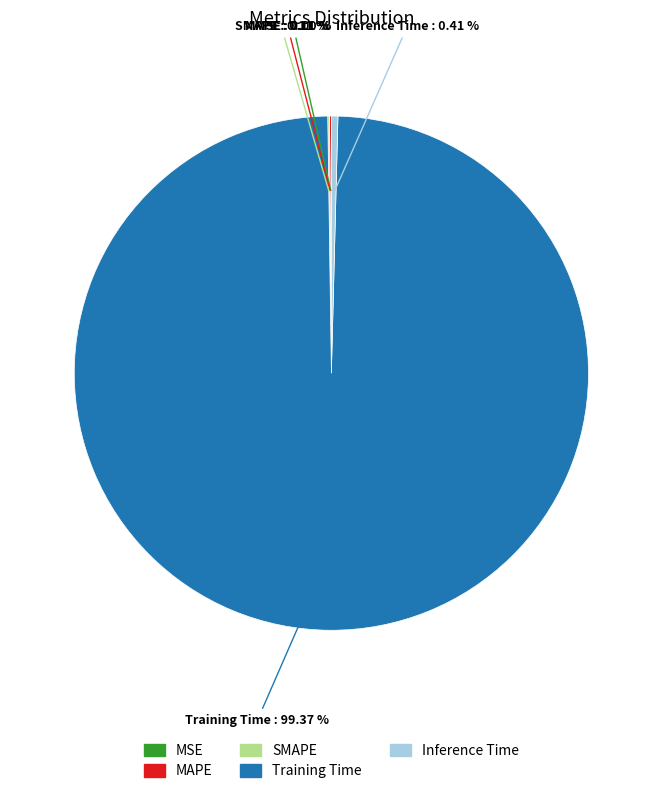

Which slice is the largest?

Training Time